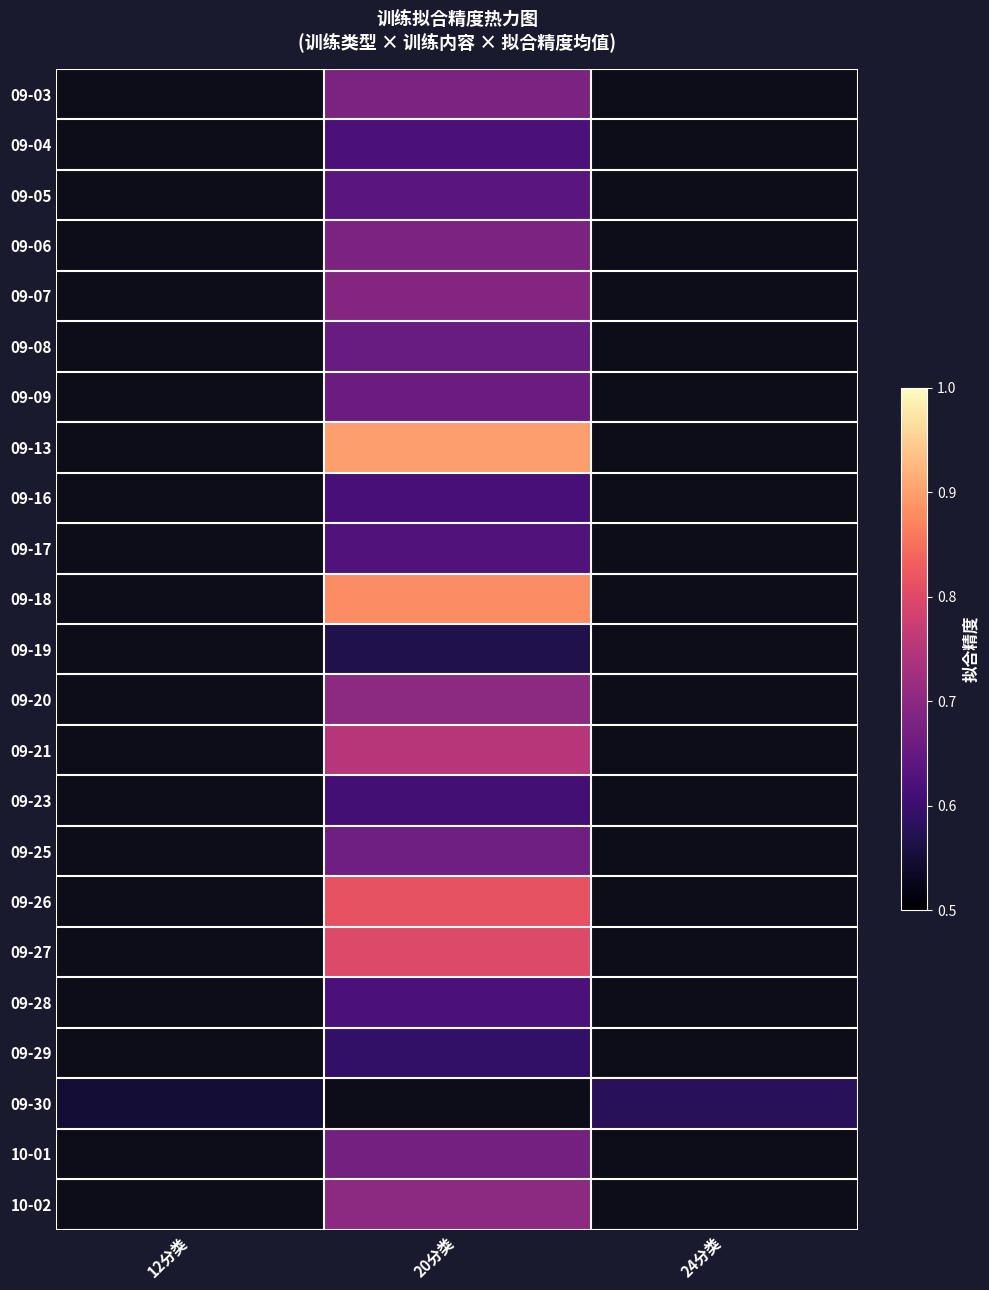

Rank the series by their maximum value, from highest to lowest.

09-03, 09-04, 09-05, 09-06, 09-07, 09-08, 09-09, 09-13, 09-16, 09-17, 09-18, 09-19, 09-20, 09-21, 09-23, 09-25, 09-26, 09-27, 09-28, 09-29, 09-30, 10-01, 10-02